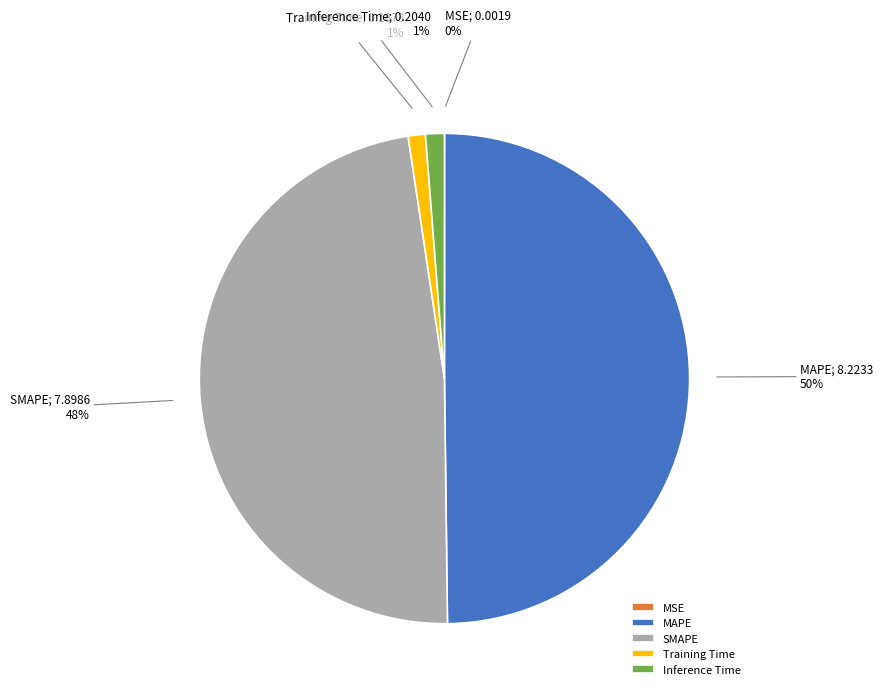

Which has a higher value, Inference Time or SMAPE?

SMAPE